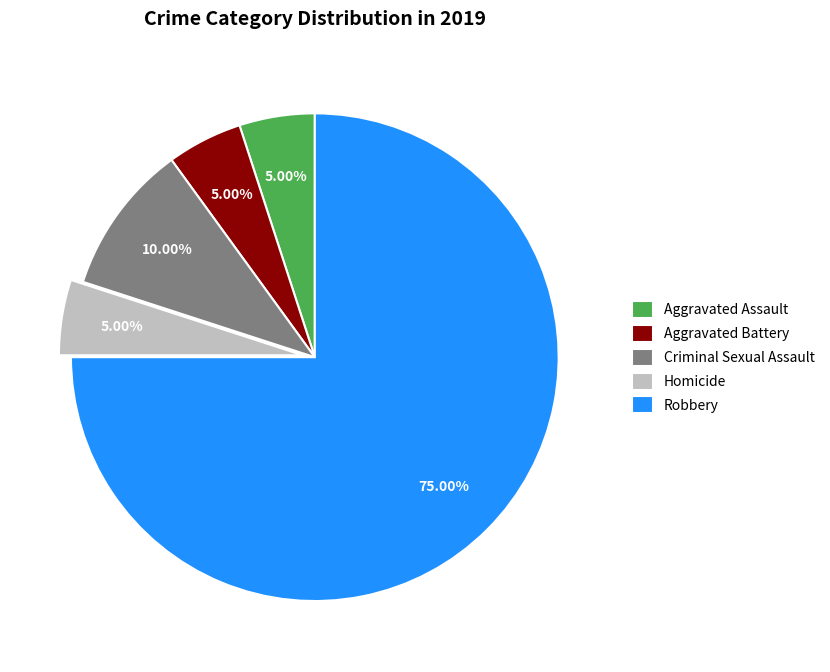

Which slice is the largest?

Robbery